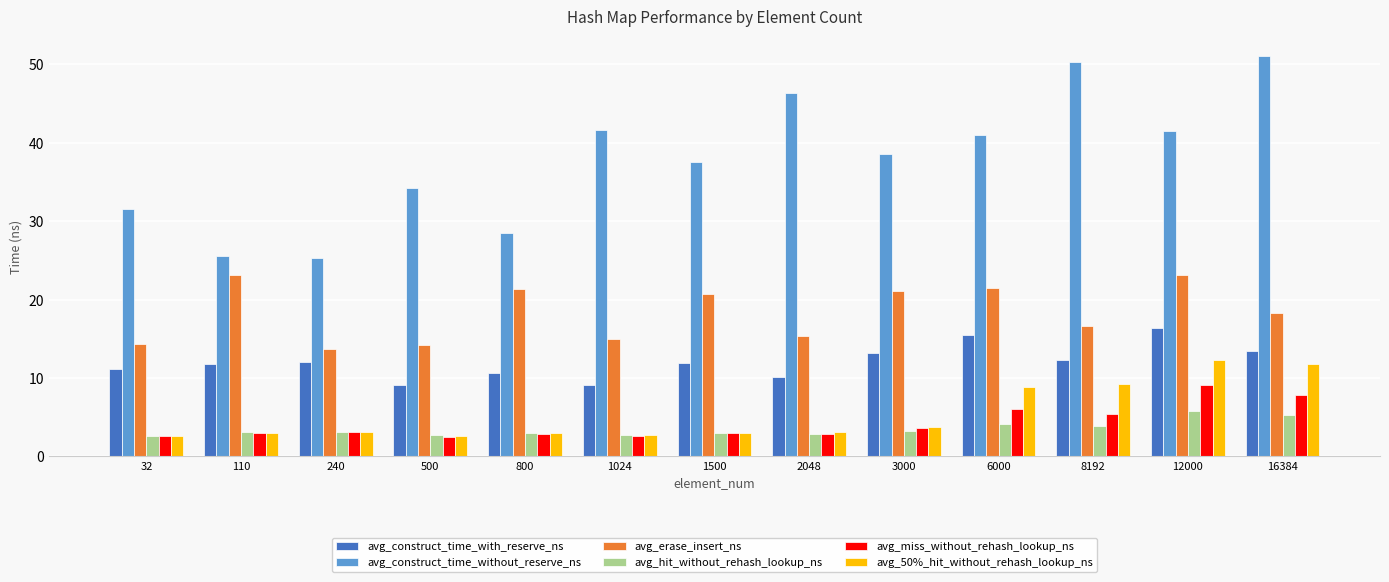

Is the value of avg_construct_time_with_reserve_ns at 32 greater than the value of avg_hit_without_rehash_lookup_ns at 32?

Yes